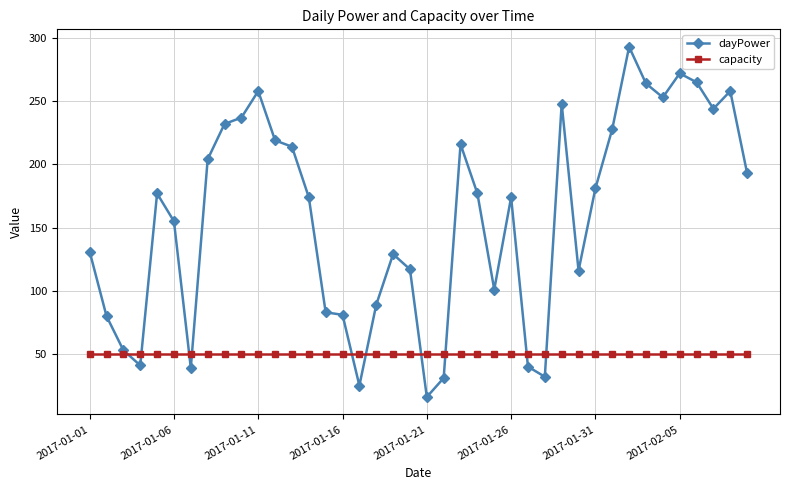

List the series in order of their peak value, highest first.

dayPower, capacity